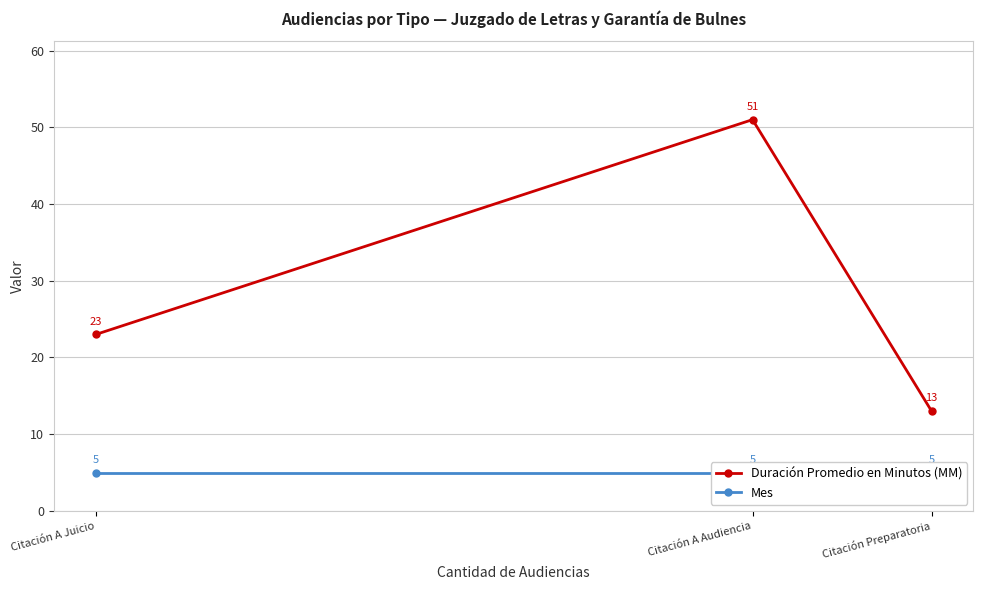

The Duración Promedio en Minutos (MM) series shows 10 at Citación A Juicio. True or false?

False